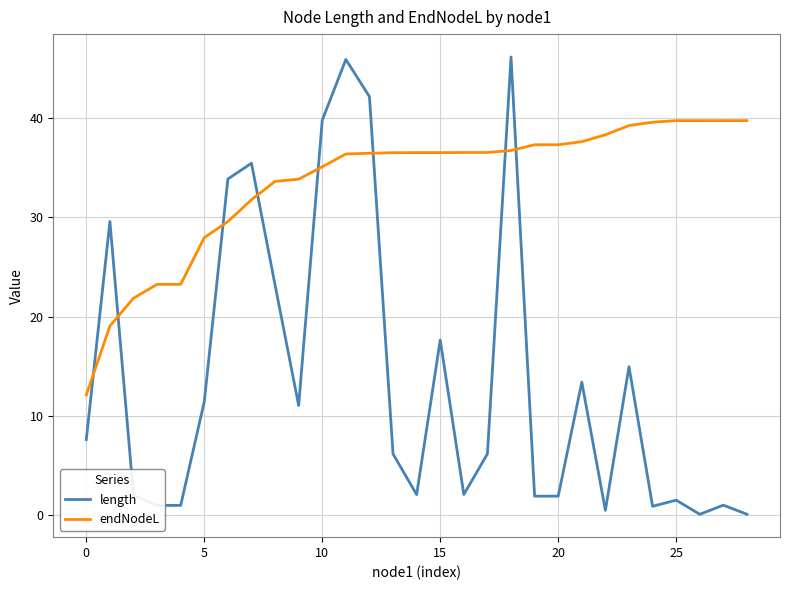

How many intersections are there between endNodeL and length?

8